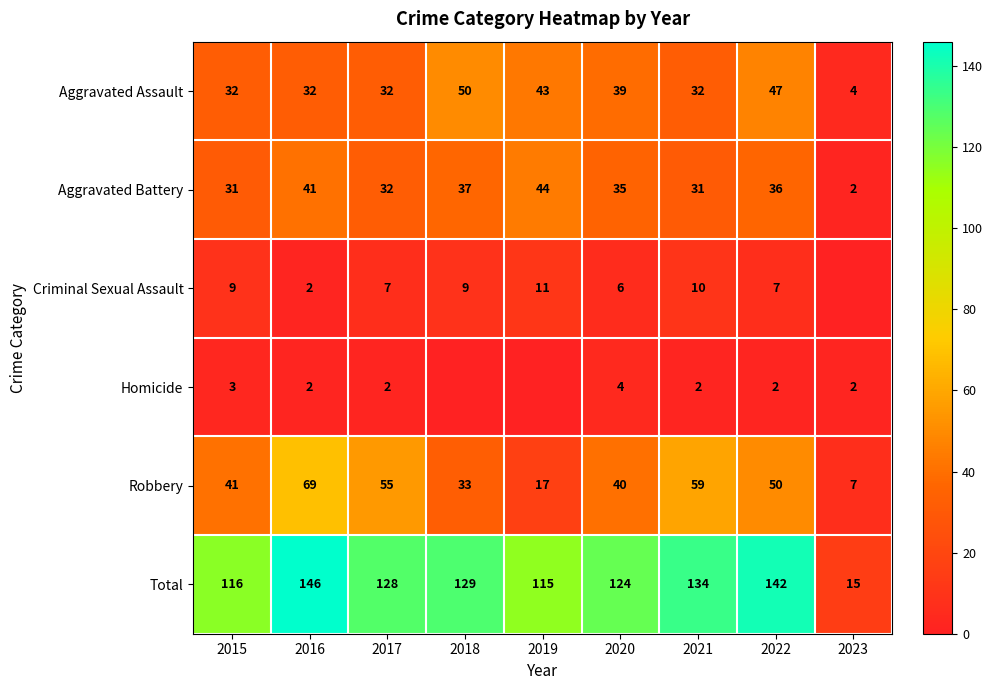

Read the Aggravated Assault value at 2023.

4